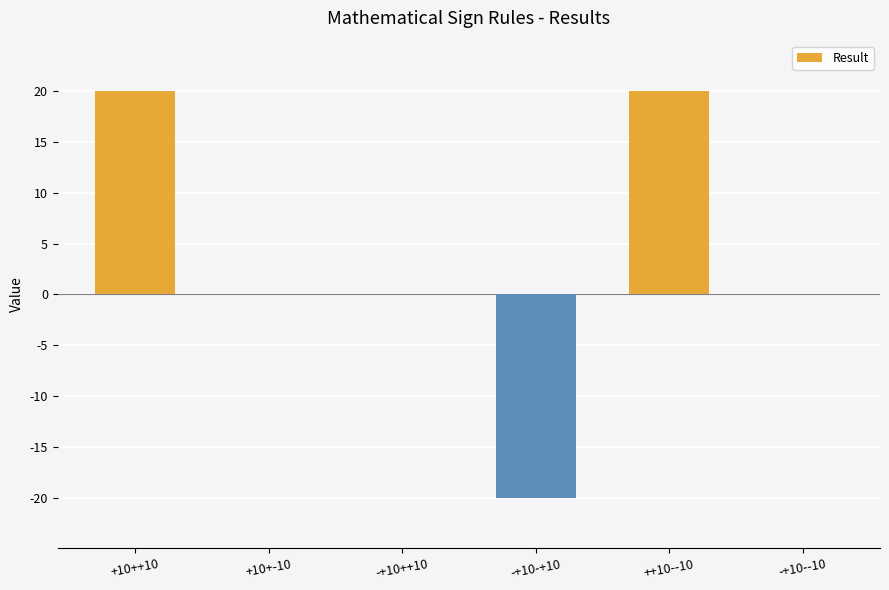

Count the values in the range 0 to 20.

5